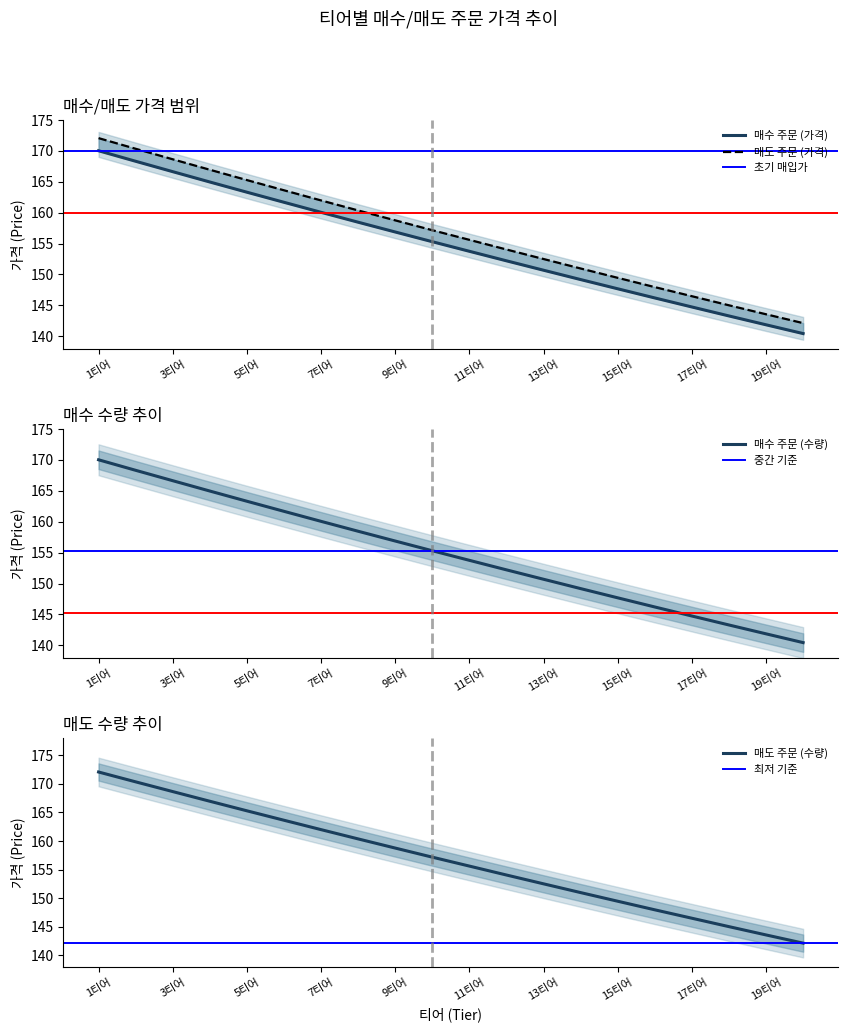

Rank the categories by 매도 주문 (가격) value from lowest to highest.

20티어, 19티어, 18티어, 17티어, 16티어, 15티어, 14티어, 13티어, 12티어, 11티어, 10티어, 9티어, 8티어, 7티어, 6티어, 5티어, 4티어, 3티어, 2티어, 1티어